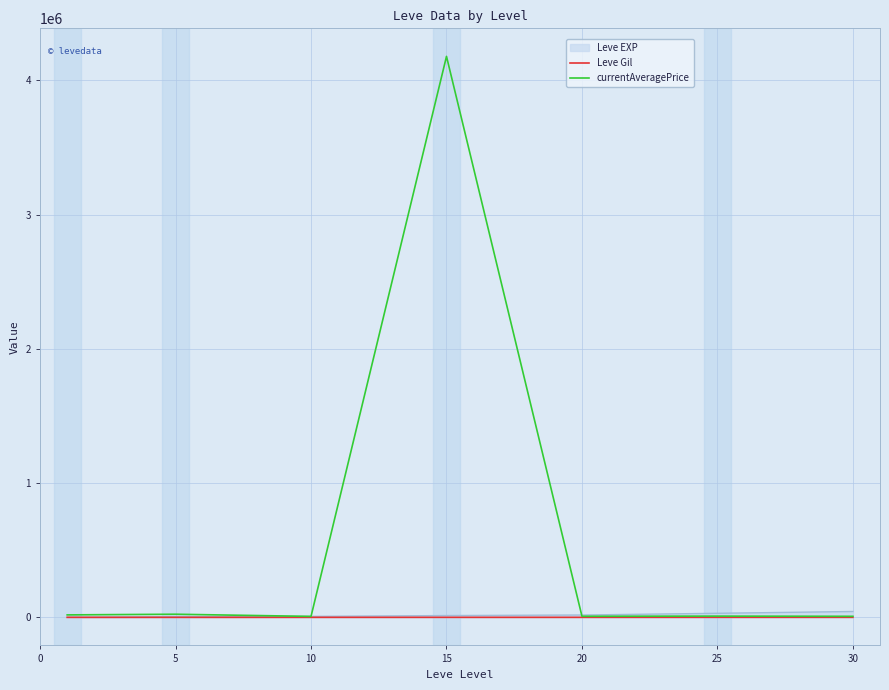

Which series has the largest total across all categories?

currentAveragePrice